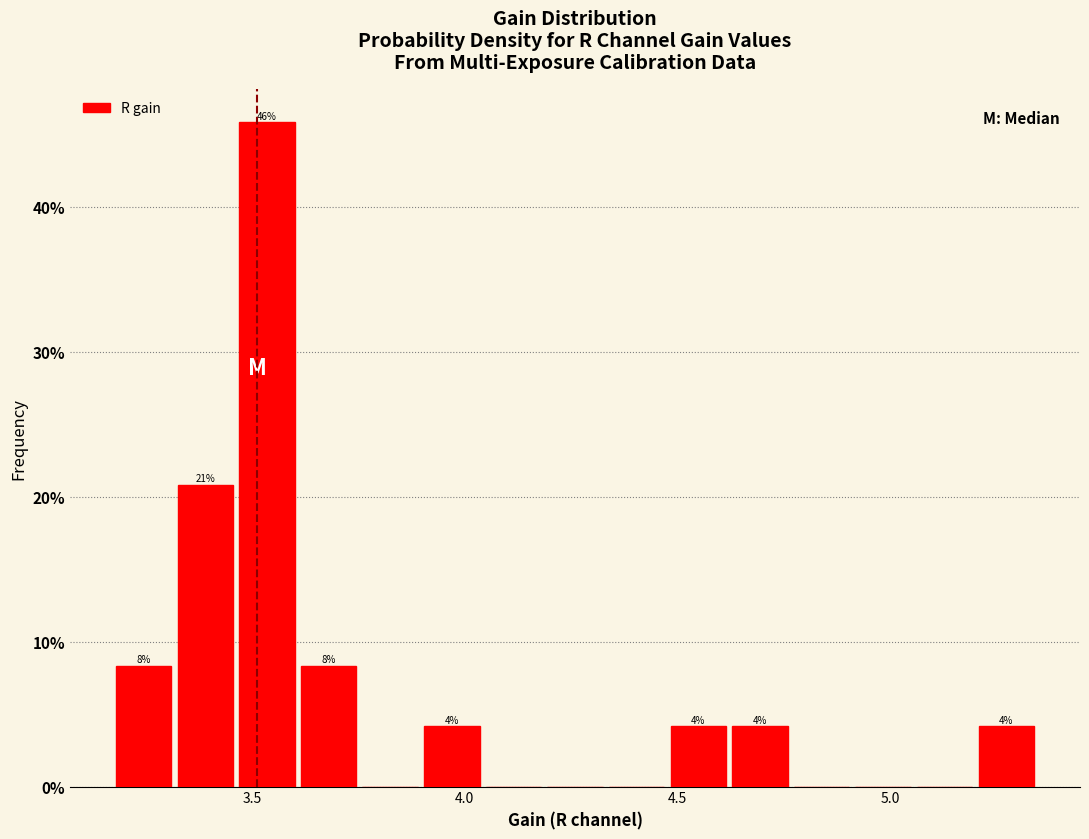

Read against the x-axis, roughly where is the centre of the tallest bar?

3.55